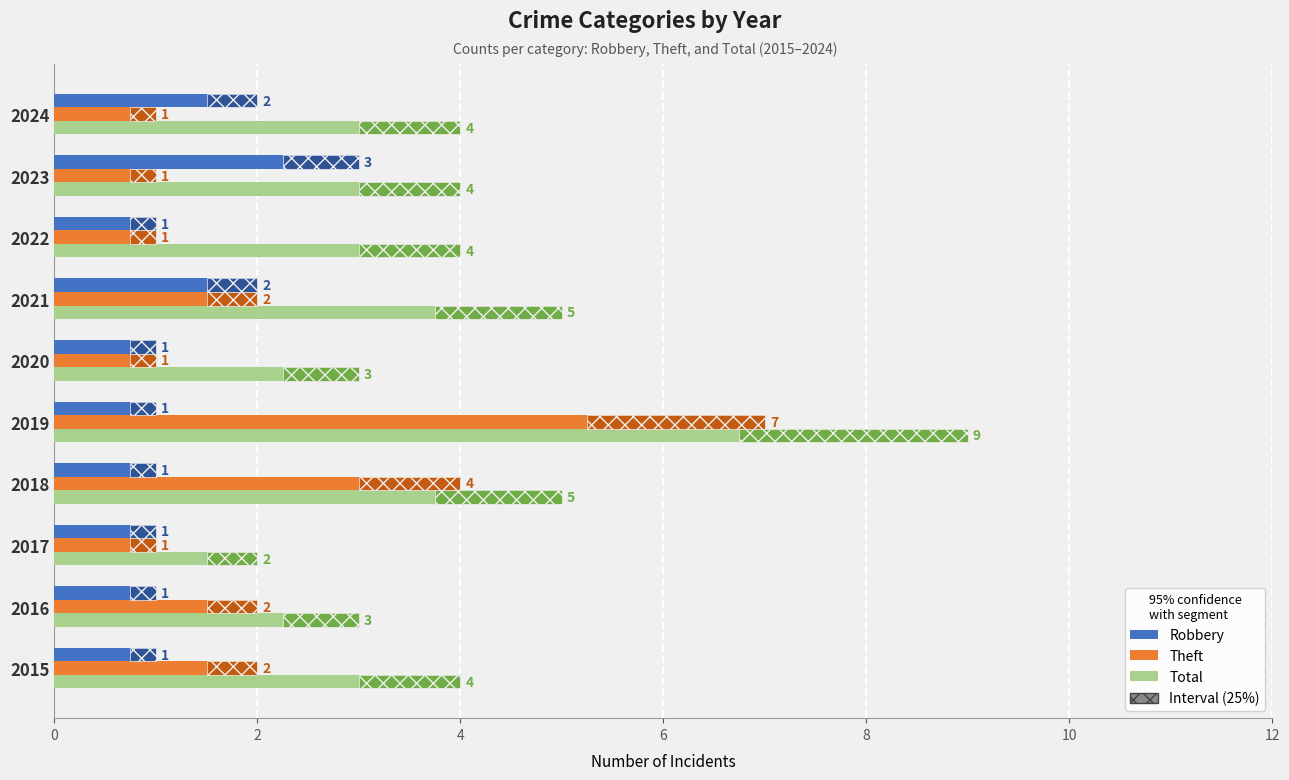

What is the maximum value for Robbery?

3